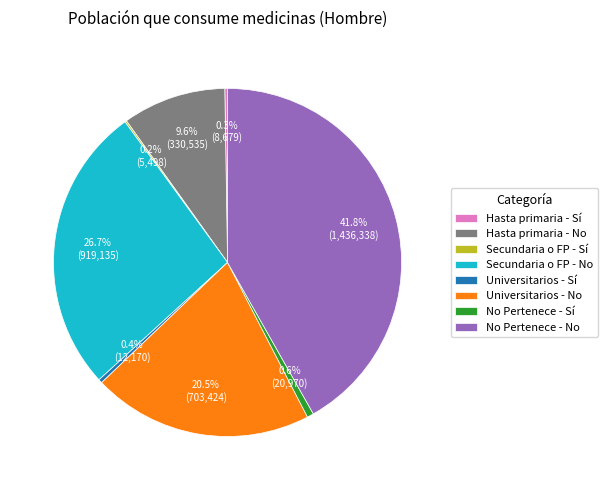

How much of the chart is everything except No Pertenece - No?

58.2%